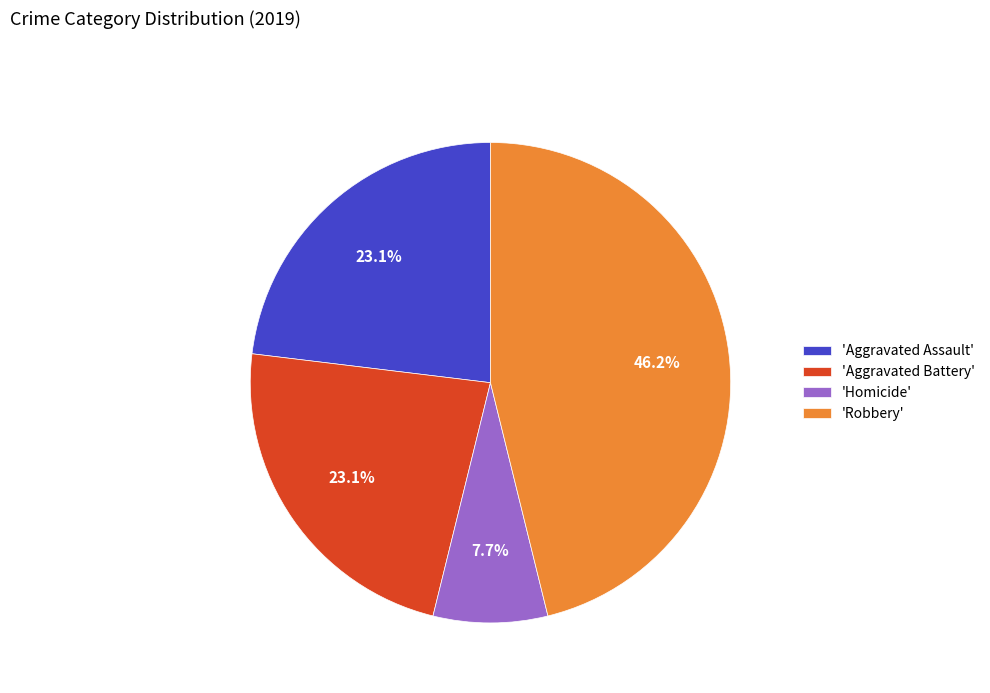

How many segments does this pie chart have?

4